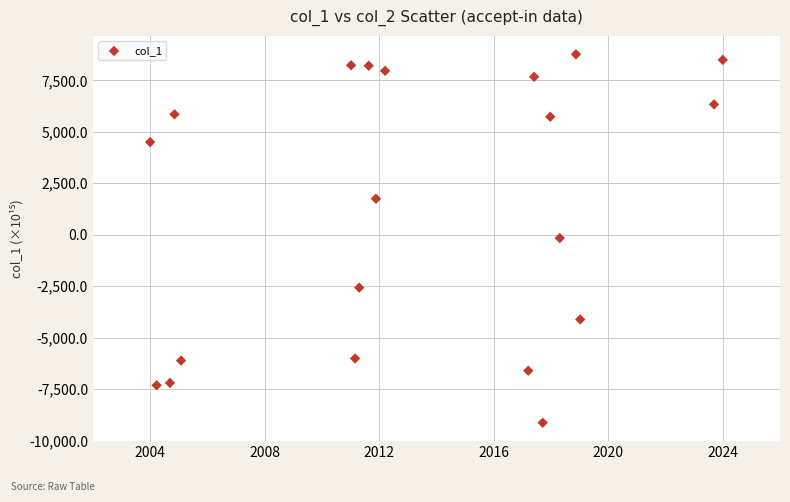

What is the range of Y values (max minus min)?

17890.7